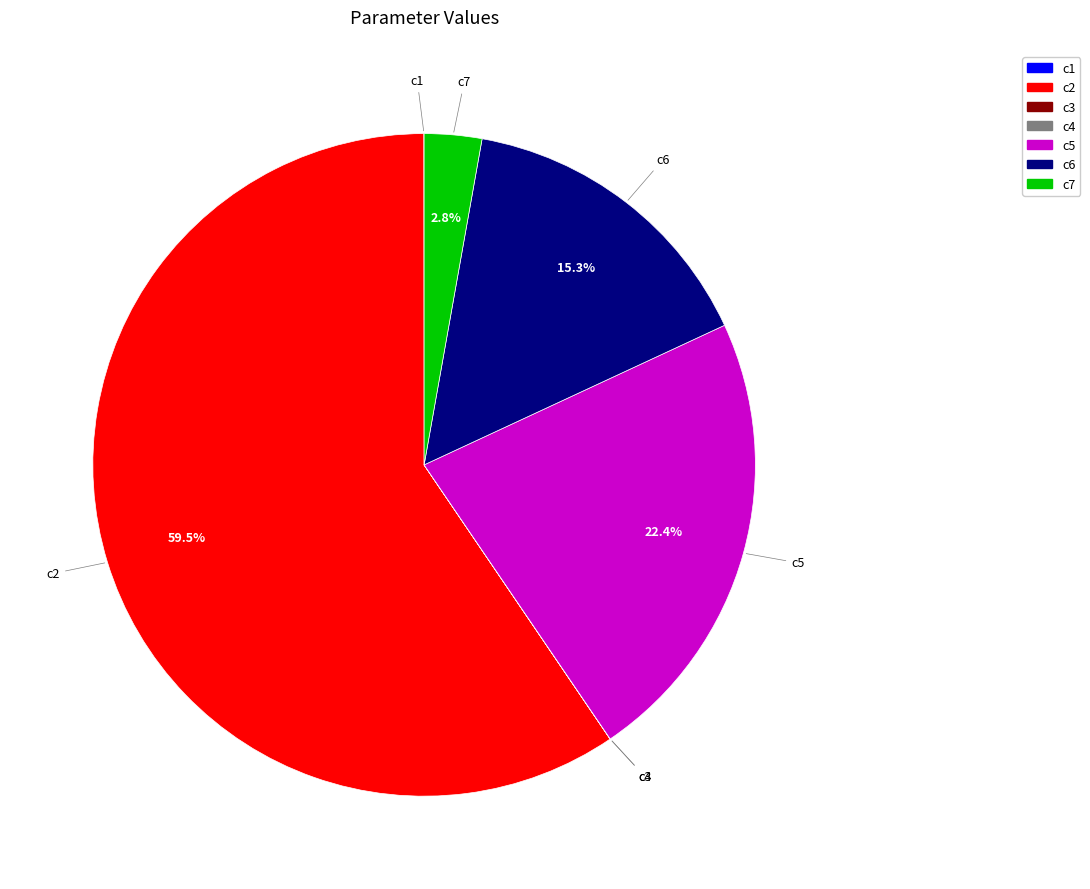

Combined, do c2 and c5 account for over 50%?

Yes